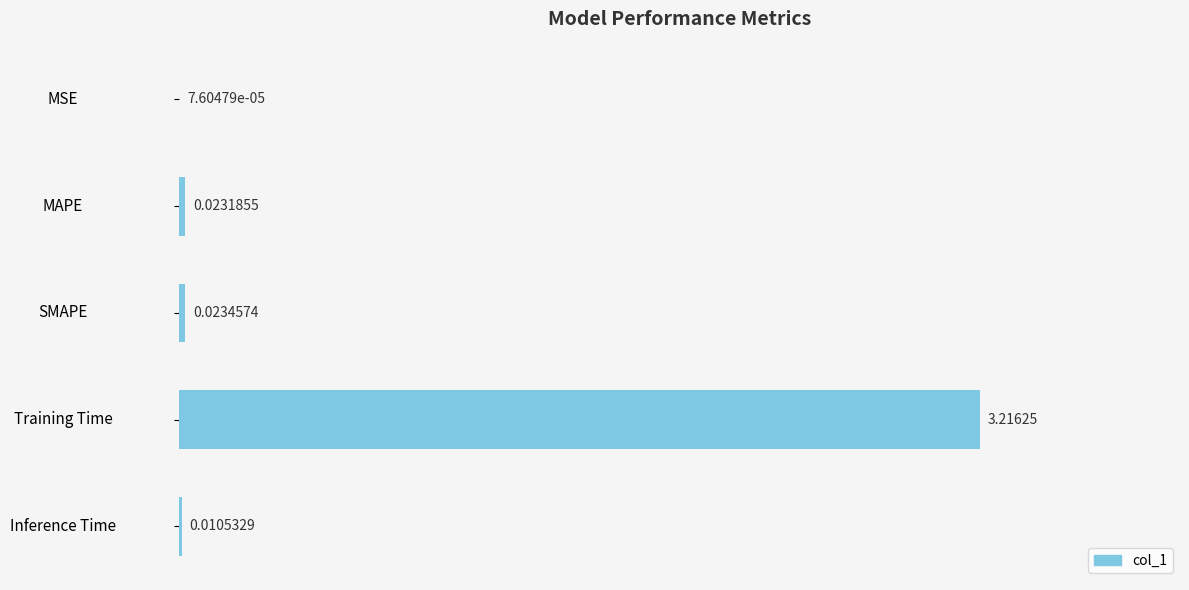

At which label is the value closest to 1?

SMAPE